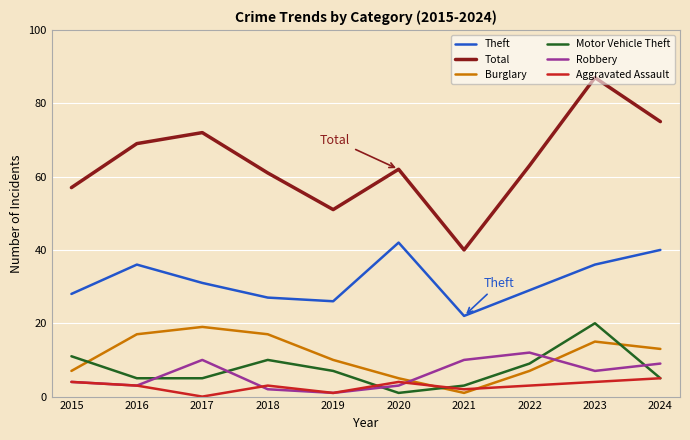

What is the total value across all series at 2018?

120